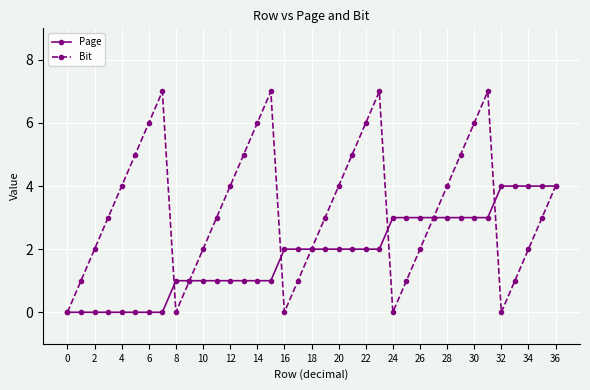

Which series has the largest range (max minus min)?

Bit